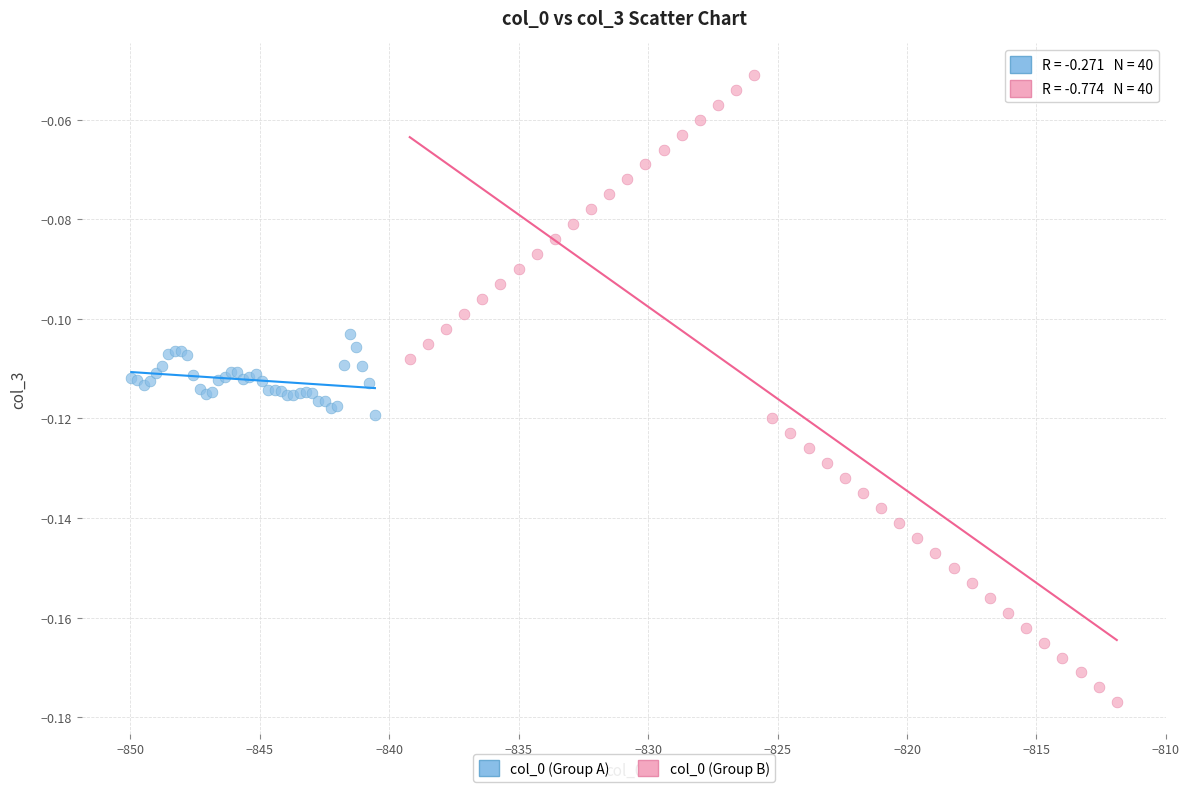

What are all the series names shown in the legend?

col_0 (Group A), col_0 (Group B)